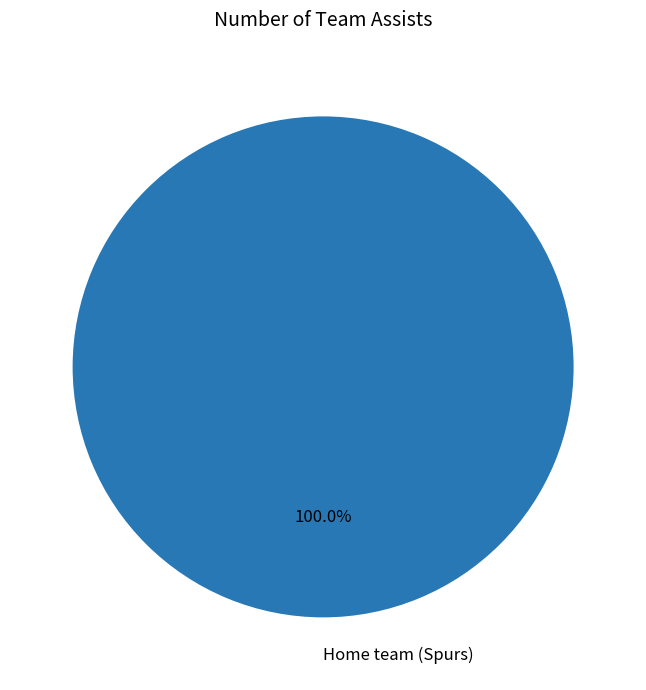

True or false: Home team (Spurs) accounts for 100% of the total.

True